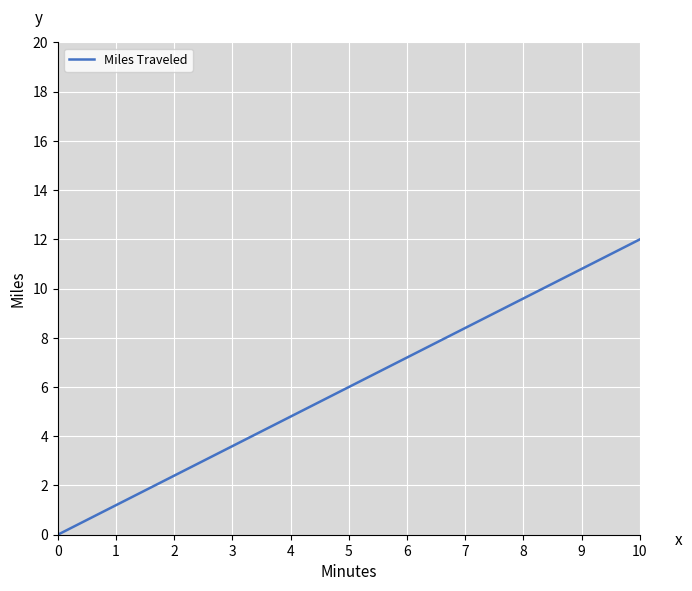

What is the change in value from 4 to 8?

+4.8